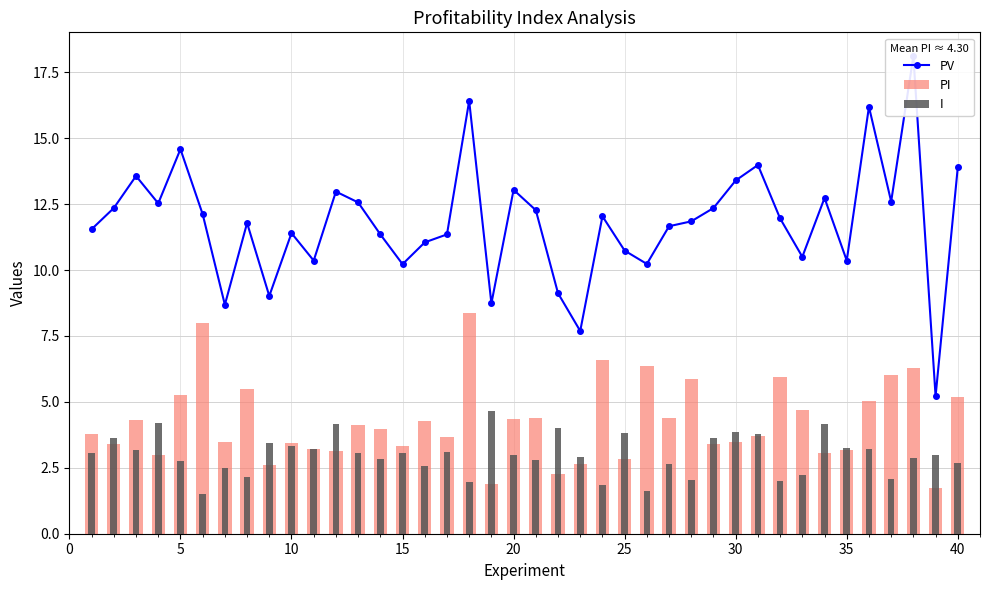

What is the minimum value for I?

1.5